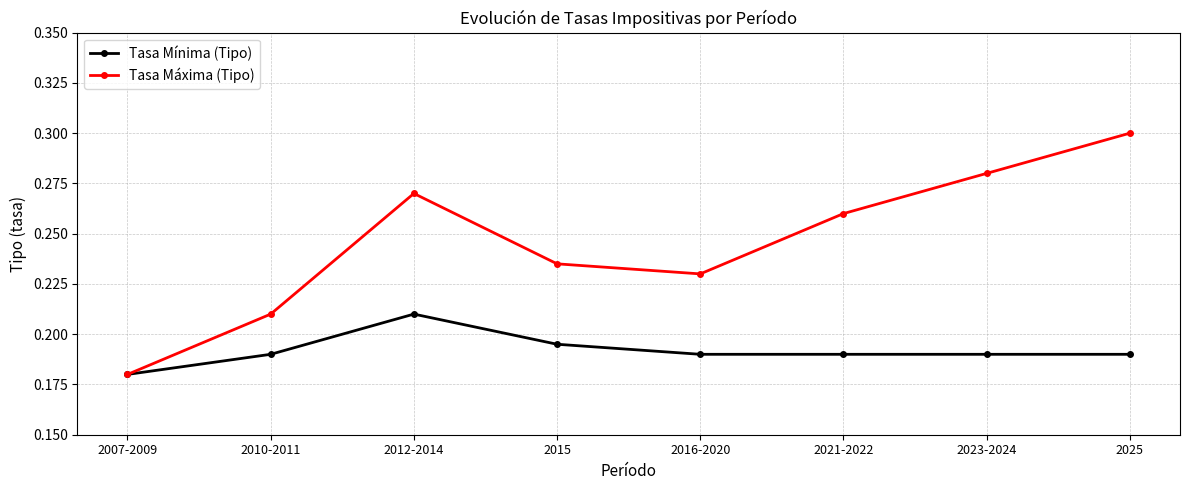

What is the label of the 6th point from the left?

2021-2022